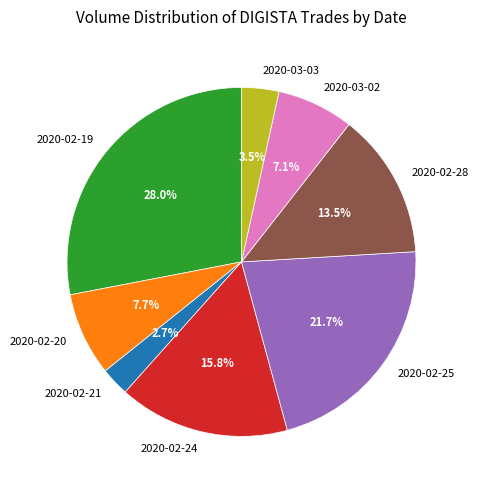

How much of the chart is everything except 2020-02-28?

86.5%